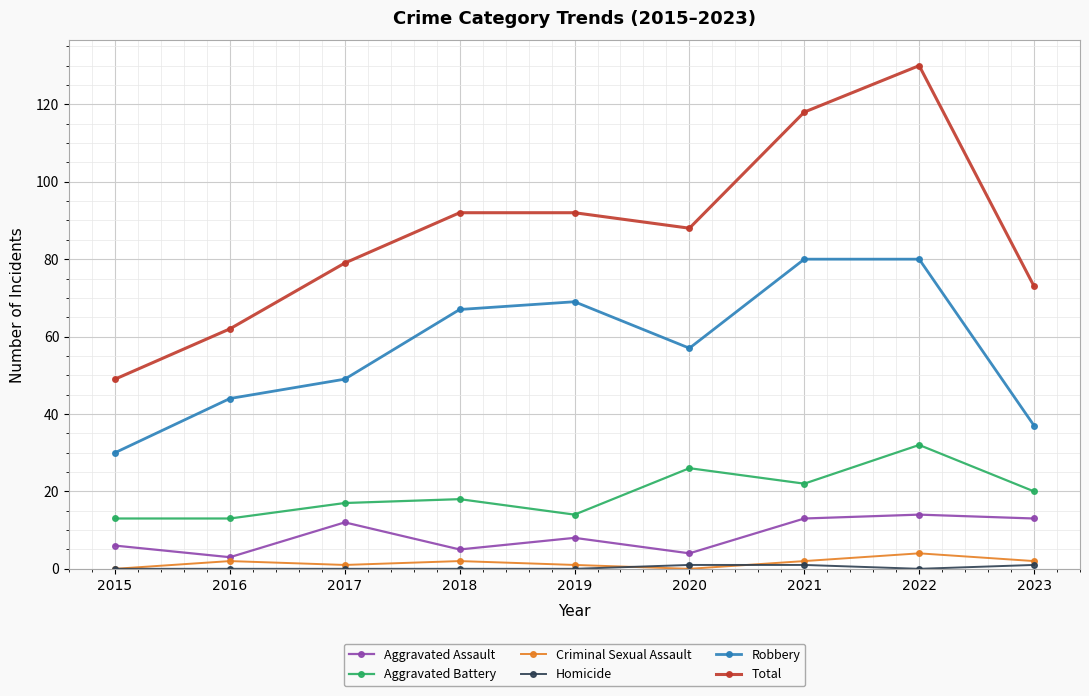

What is the spread (max minus min) of values at 2022?

130